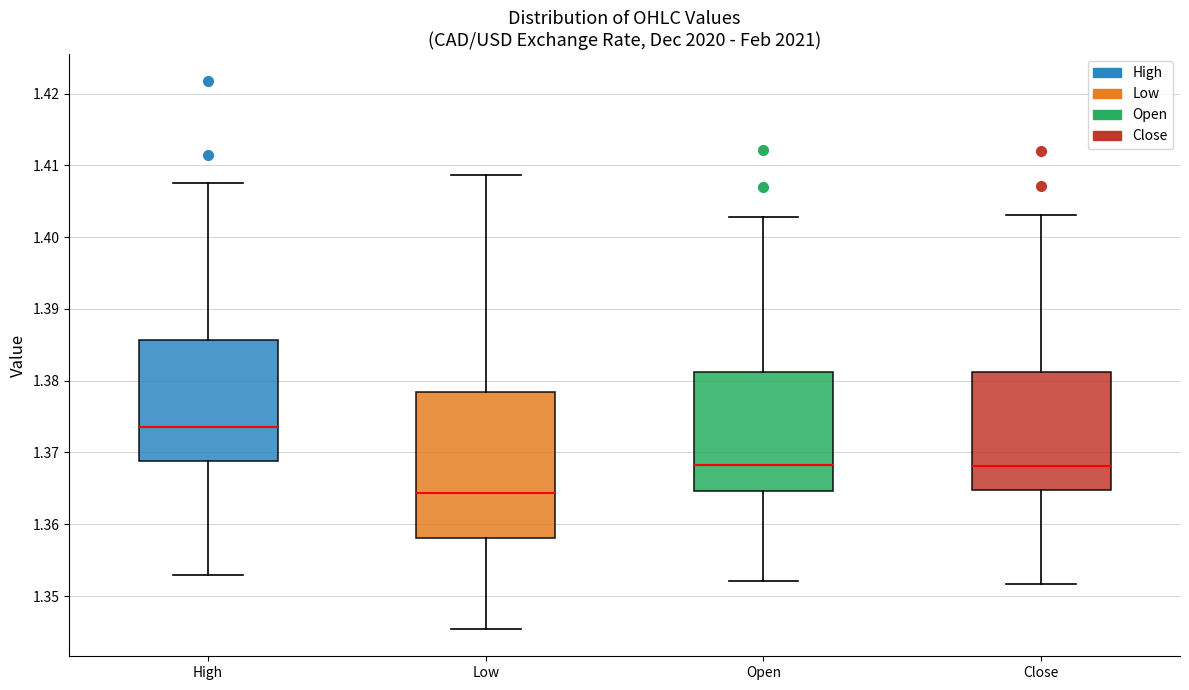

Where is the lower edge of the box for Low on the y-axis? The values are not printed on the chart, so give them approximately, as read against the axis.

1.358